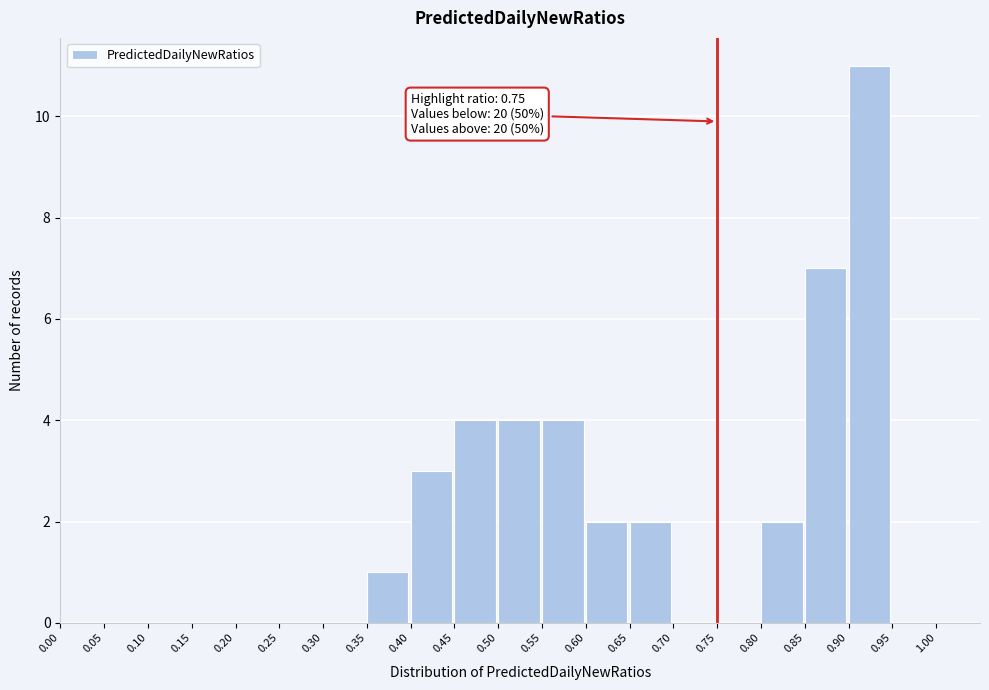

Which range on the x-axis has the tallest bar?

0.90 to 0.95